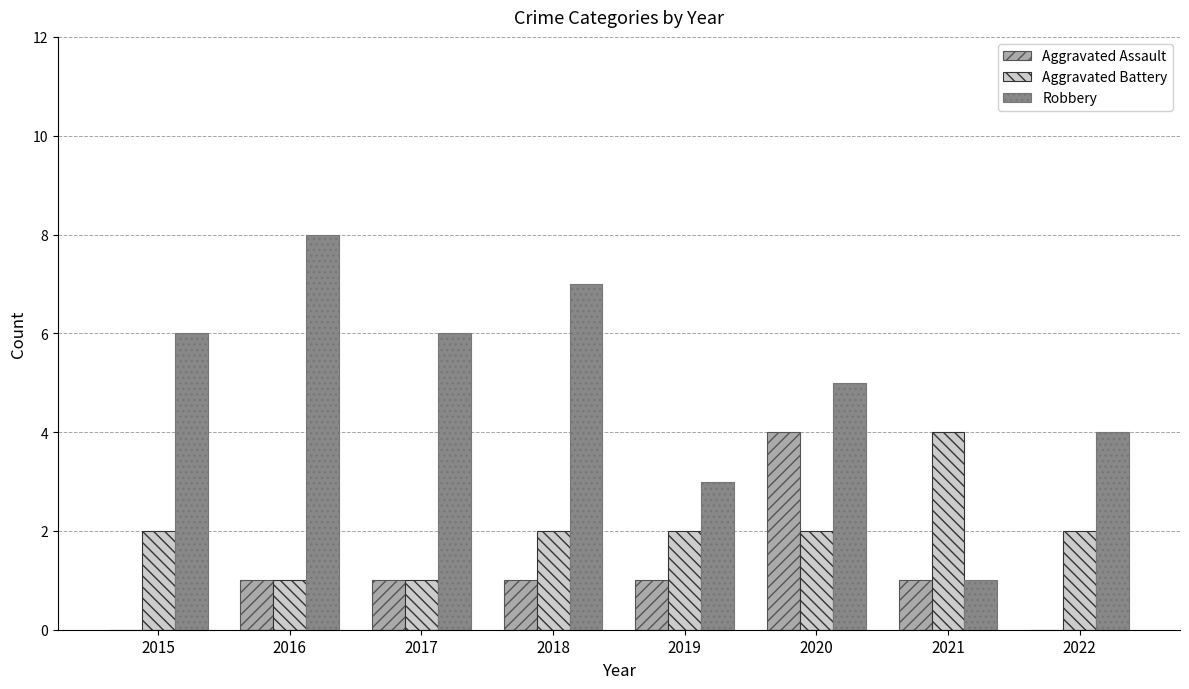

Is it true that Aggravated Battery equals 1 at 2015?

False